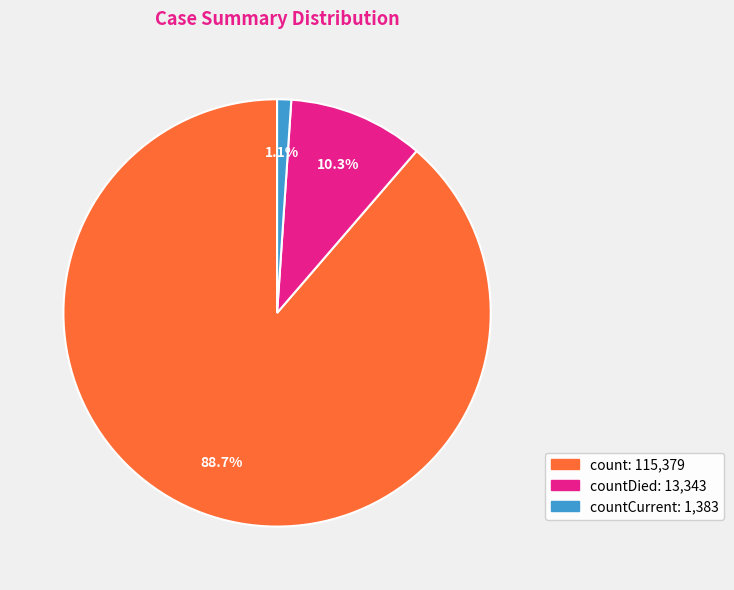

Does any single category account for the majority?

Yes